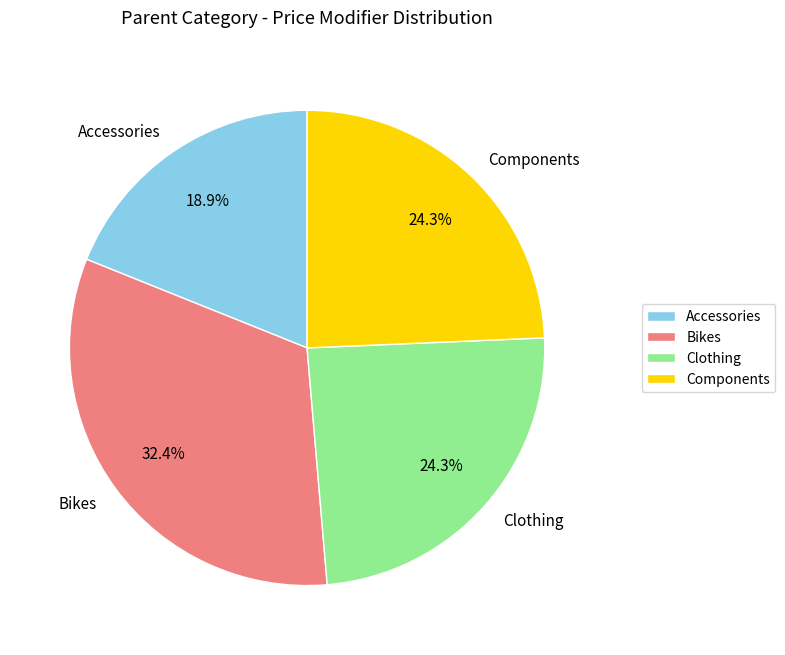

True or false: Clothing accounts for 24% of the total.

True